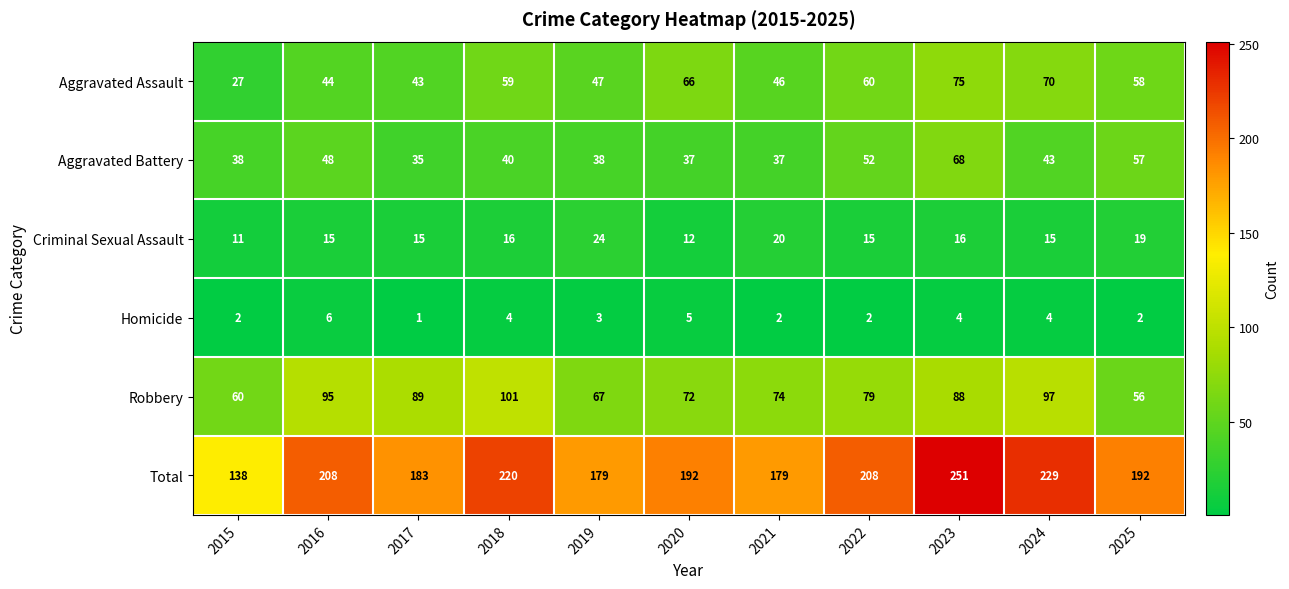

Between 2016 and 2023, which series saw the biggest shift?

Total